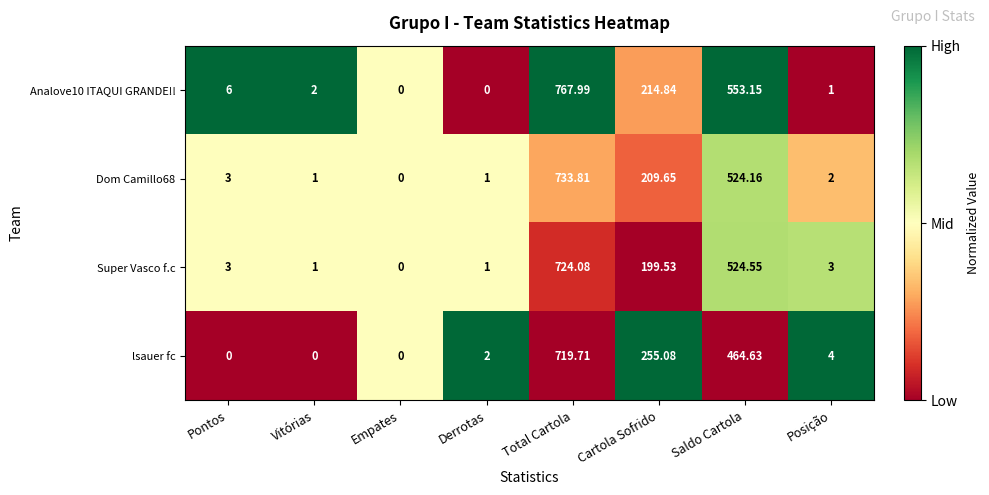

At which category is the sum across all series the highest?

Total Cartola